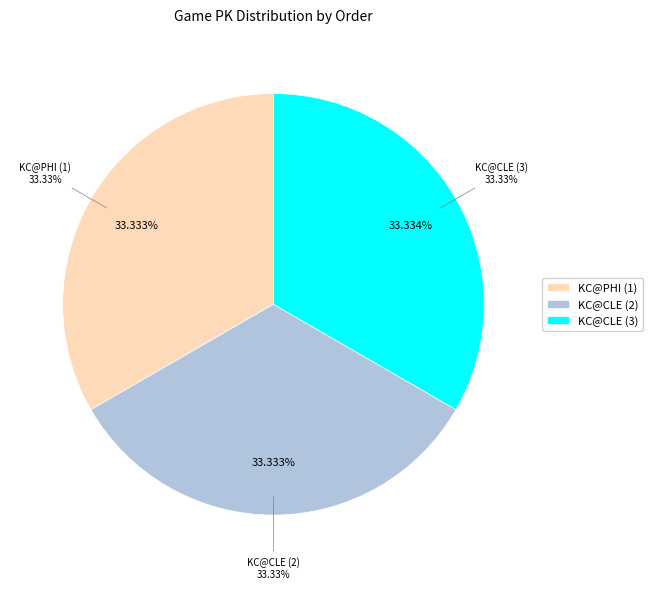

To the nearest percent, what is the combined percentage of KC@CLE (2) and KC@PHI (1)?

67%